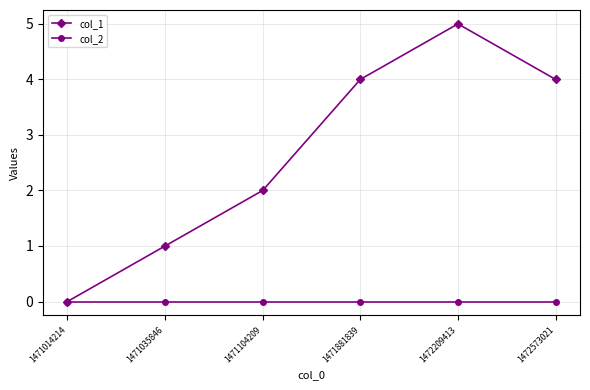

How many lines are shown in the chart?

2